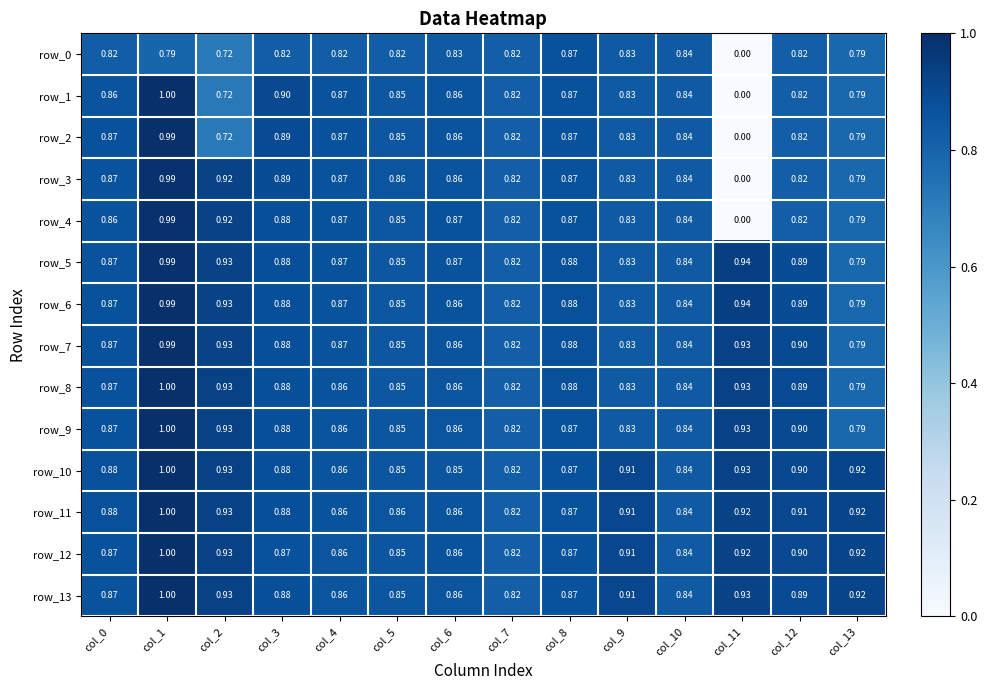

Count the number of data series in this chart.

14